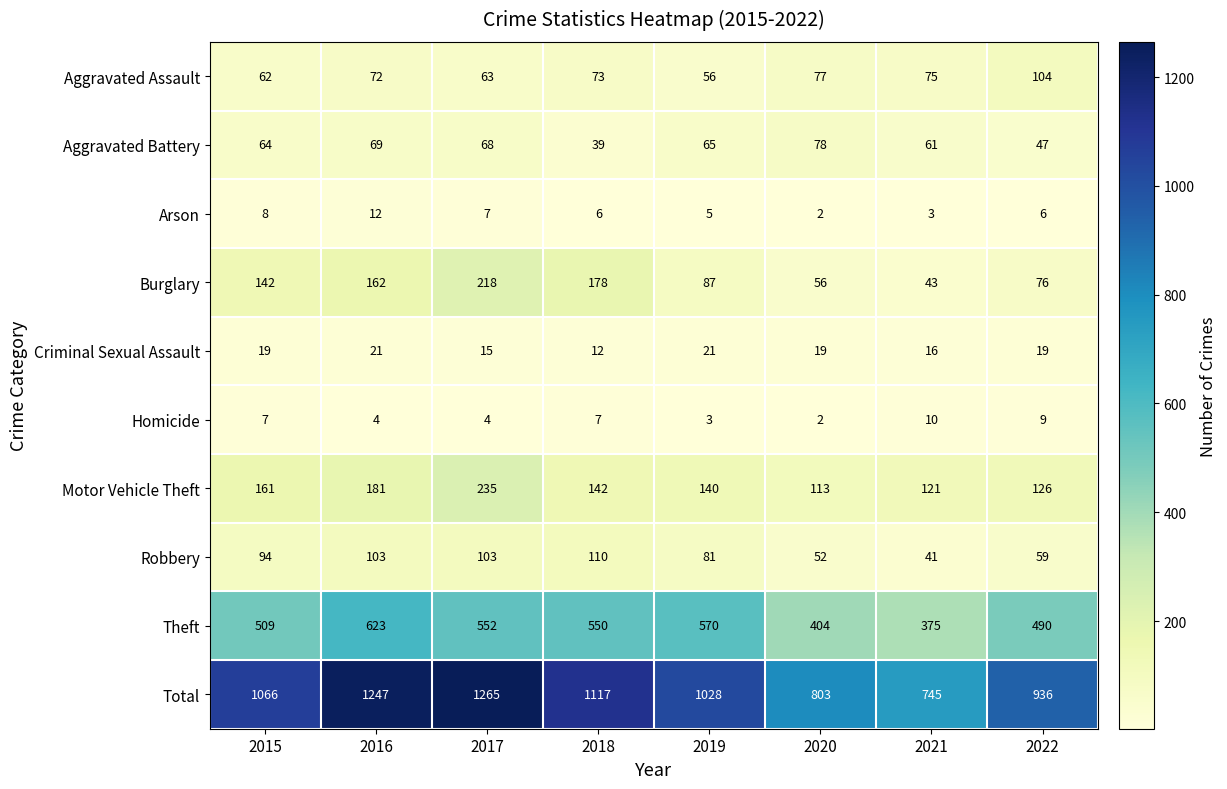

How many distinct data groups are displayed?

10